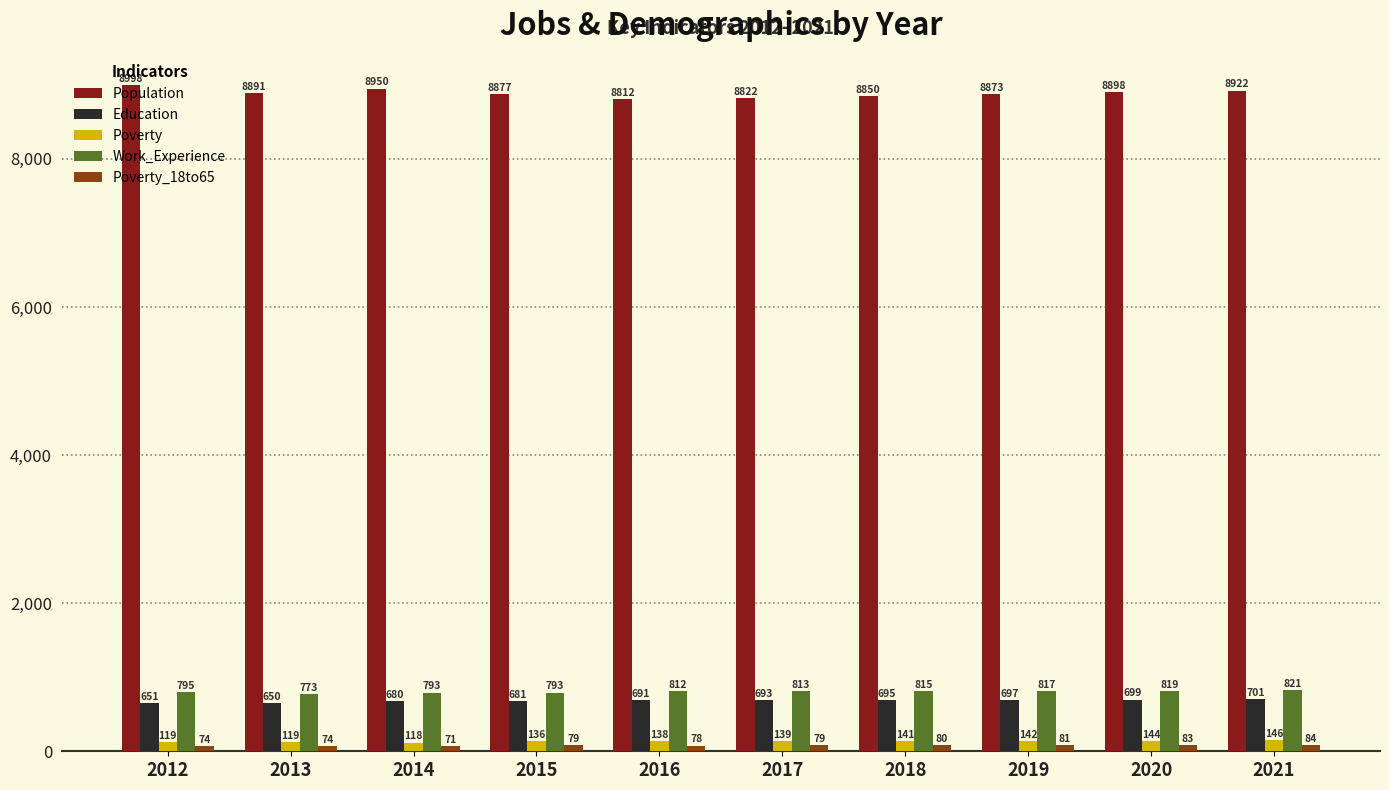

What is the difference between the highest and lowest values at 2015?

8798